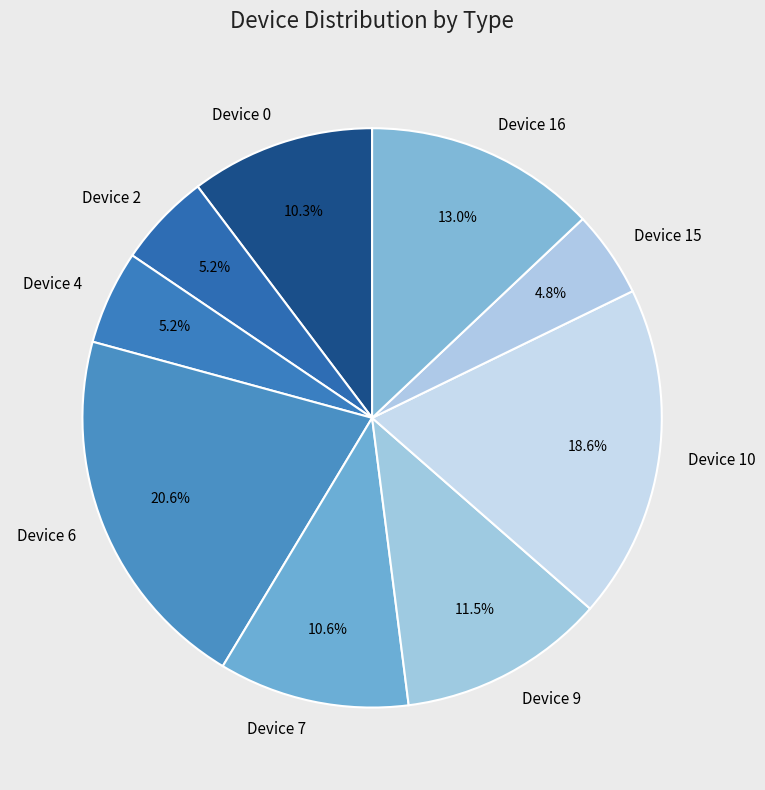

How many slices are in this pie chart?

9